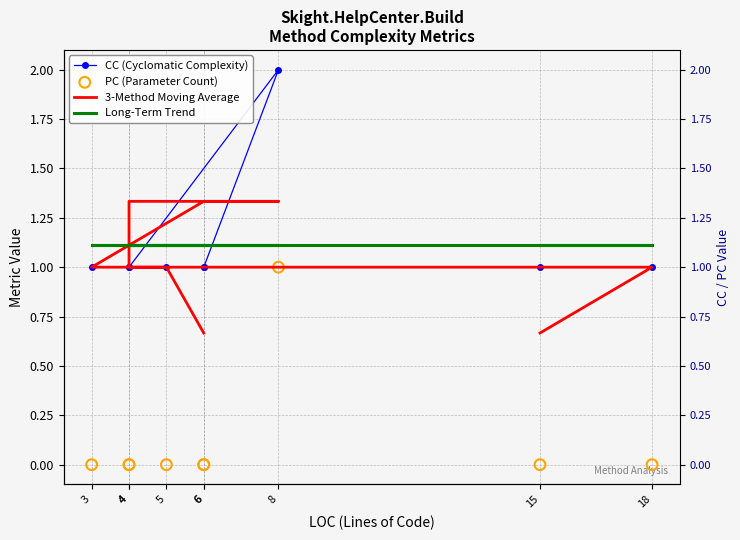

Which series has the largest total across all categories?

CC (Cyclomatic Complexity)